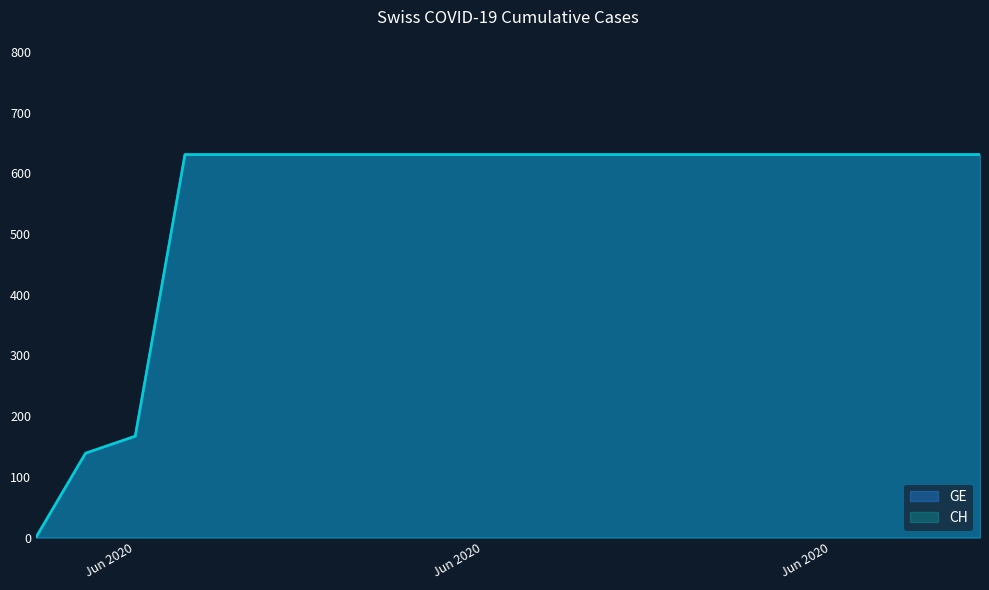

What is the maximum value for CH?

631